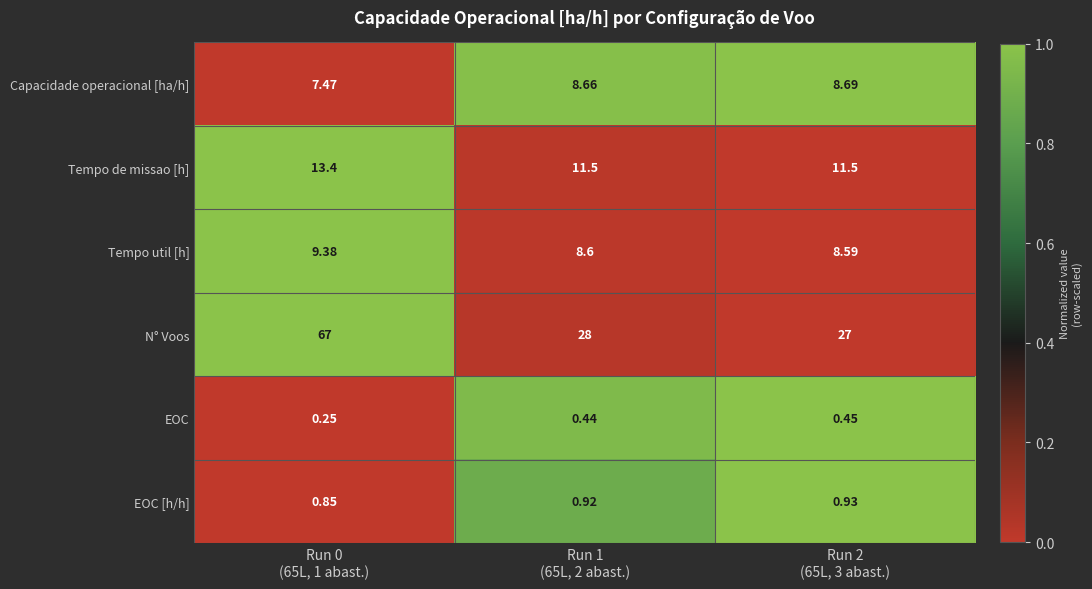

Rank the series by their maximum value, from lowest to highest.

EOC, EOC [h/h], Capacidade operacional [ha/h], Tempo util [h], Tempo de missao [h], N° Voos